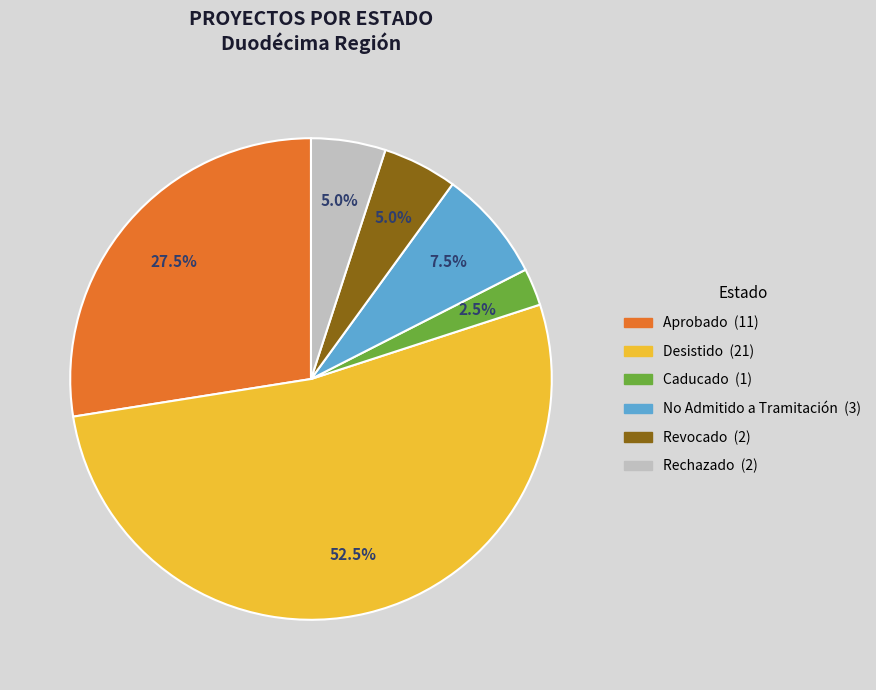

To the nearest percent, what is the difference between the largest and smallest slice percentages?

50%